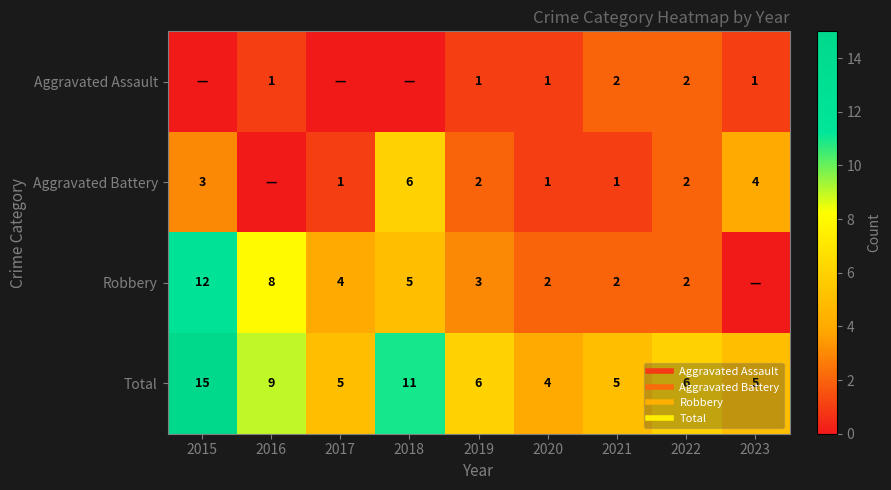

What is the sum of the Total values at 2015 and 2017?

20